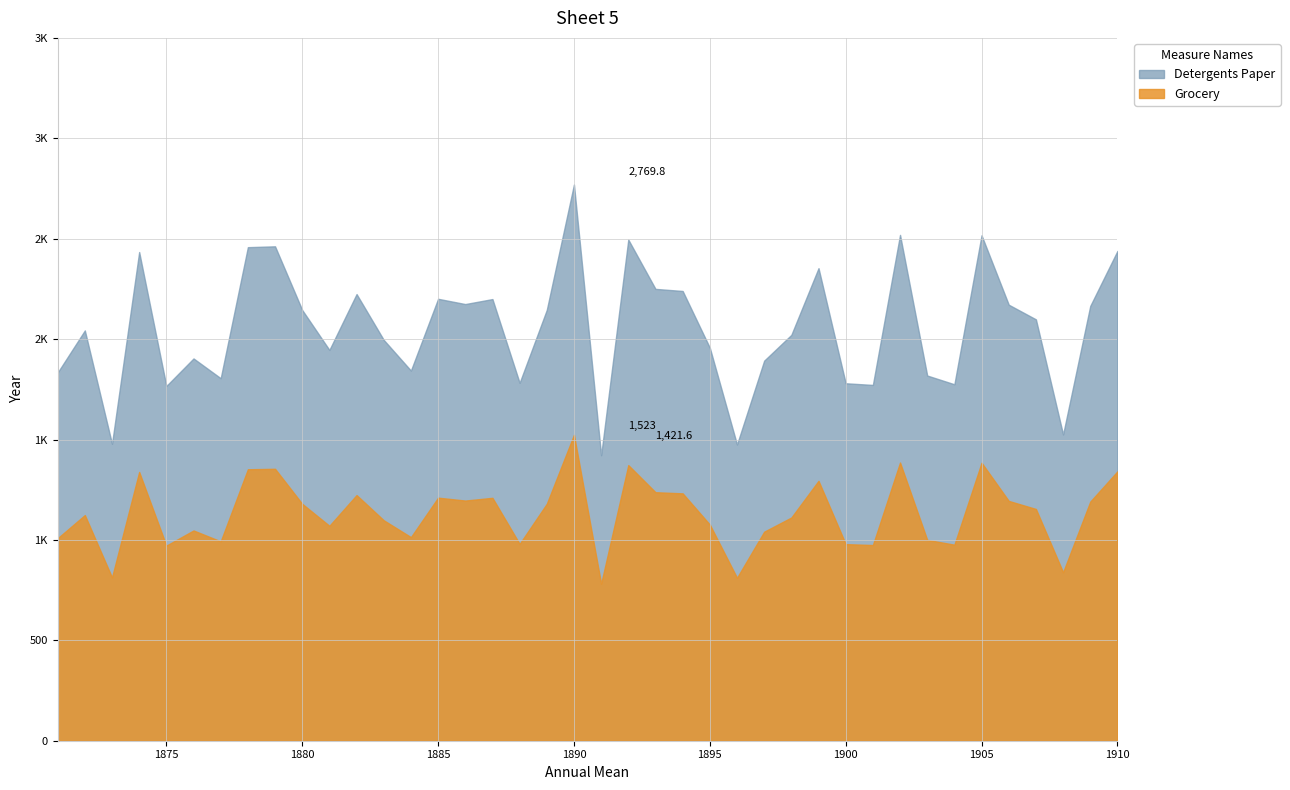

What is the minimum value shown in the chart?

1421.6